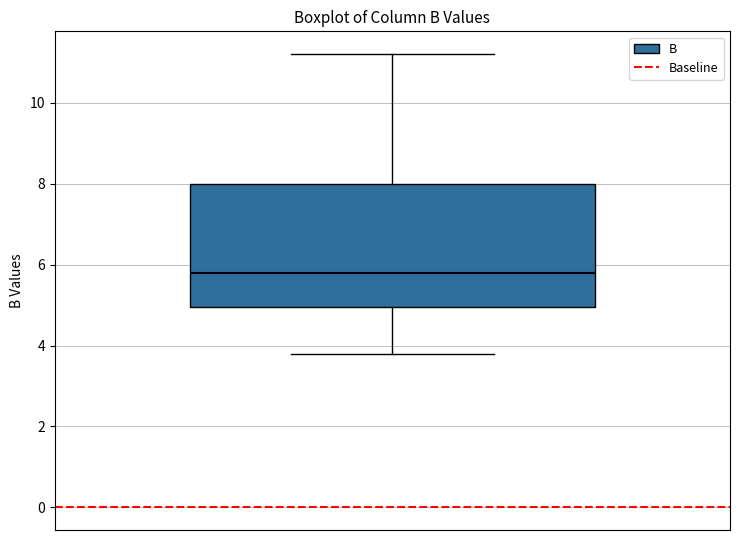

Where does the upper whisker of the box end on the y-axis? The values are not printed on the chart, so give them approximately, as read against the axis.

11.2